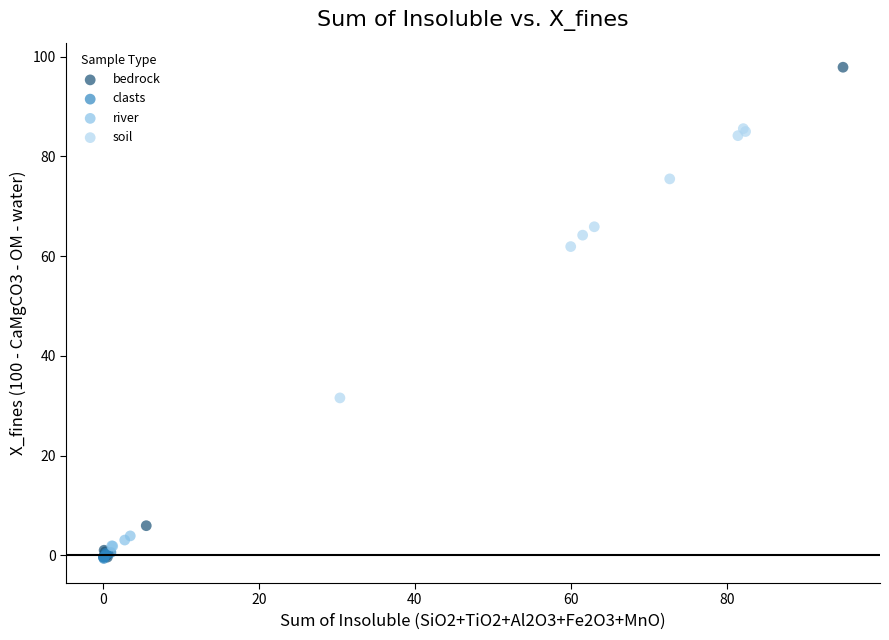

Which series reaches the maximum Y coordinate?

bedrock